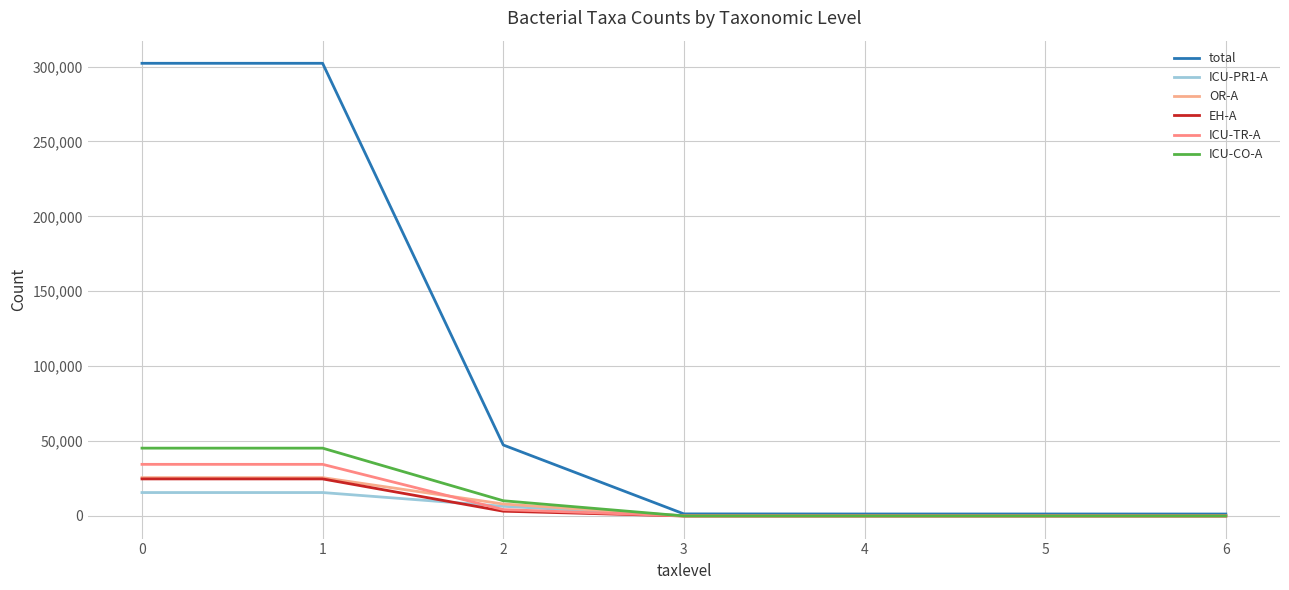

What is the total value across all series at 5?

1454